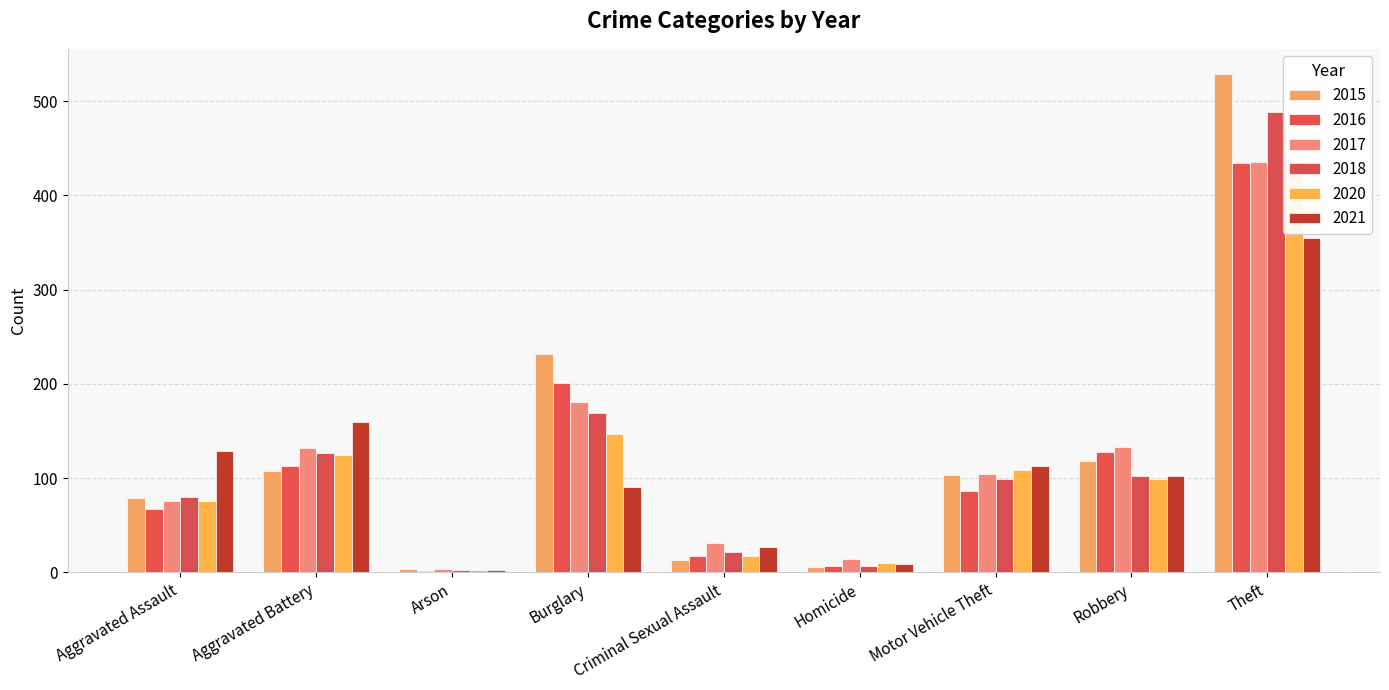

What is the sum of the 2021 values at Criminal Sexual Assault and Burglary?

118